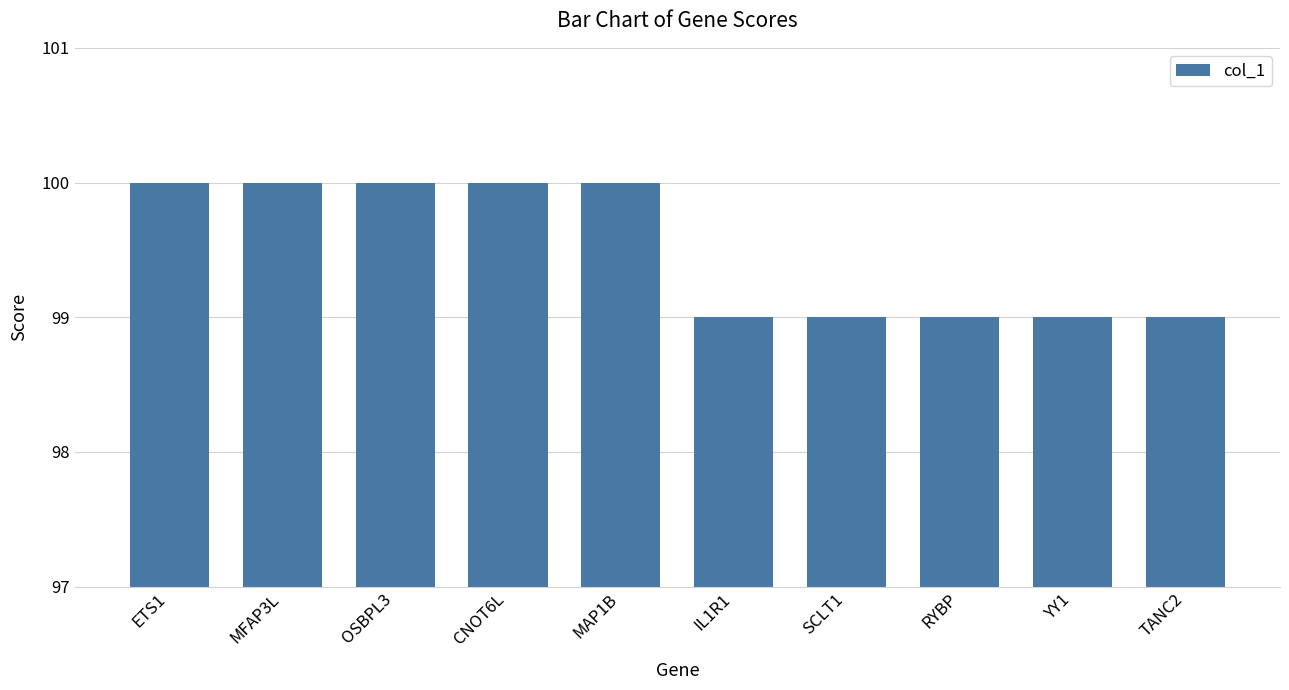

What position from the right is MFAP3L?

9